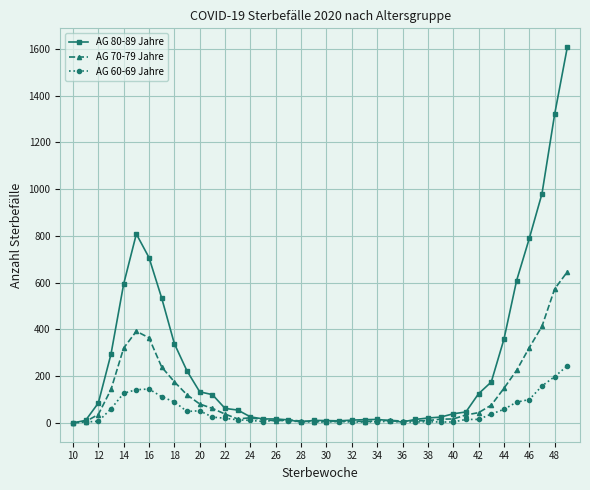

Which series has the largest total across all categories?

AG 80-89 Jahre